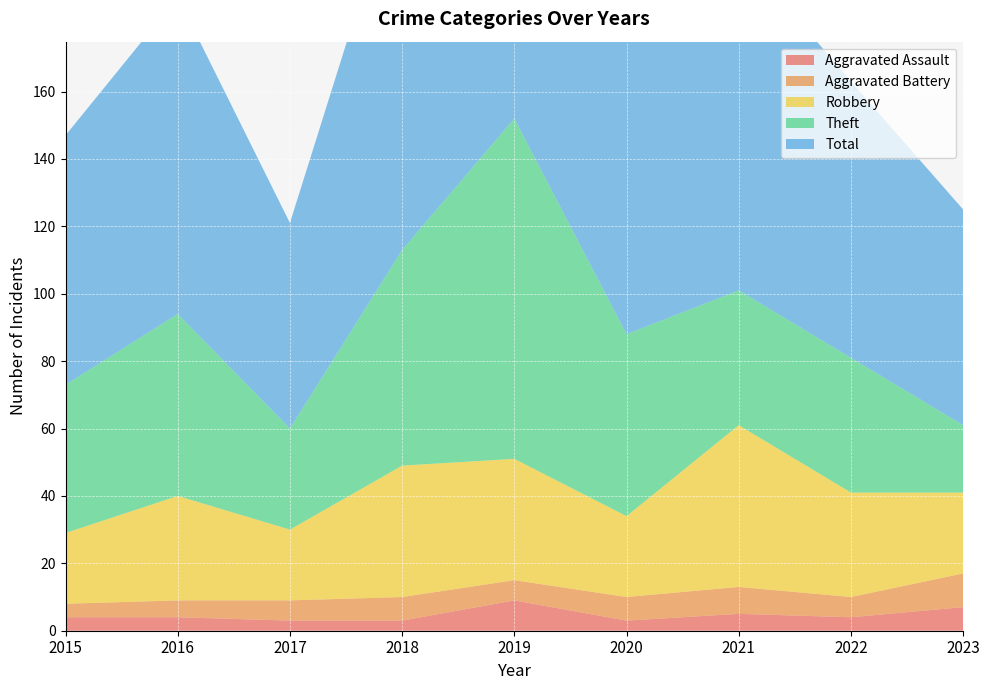

Reading left to right, transcribe all the data shown in this chart.

Aggravated Assault: 2015=4	2016=4	2017=3	2018=3	2019=9	2020=3	2021=5	2022=4	2023=7
Aggravated Battery: 2015=4	2016=5	2017=6	2018=7	2019=6	2020=7	2021=8	2022=6	2023=10
Robbery: 2015=21	2016=31	2017=21	2018=39	2019=36	2020=24	2021=48	2022=31	2023=24
Theft: 2015=44	2016=54	2017=30	2018=64	2019=101	2020=54	2021=40	2022=40	2023=20
Total: 2015=74	2016=94	2017=61	2018=114	2019=152	2020=88	2021=101	2022=82	2023=64